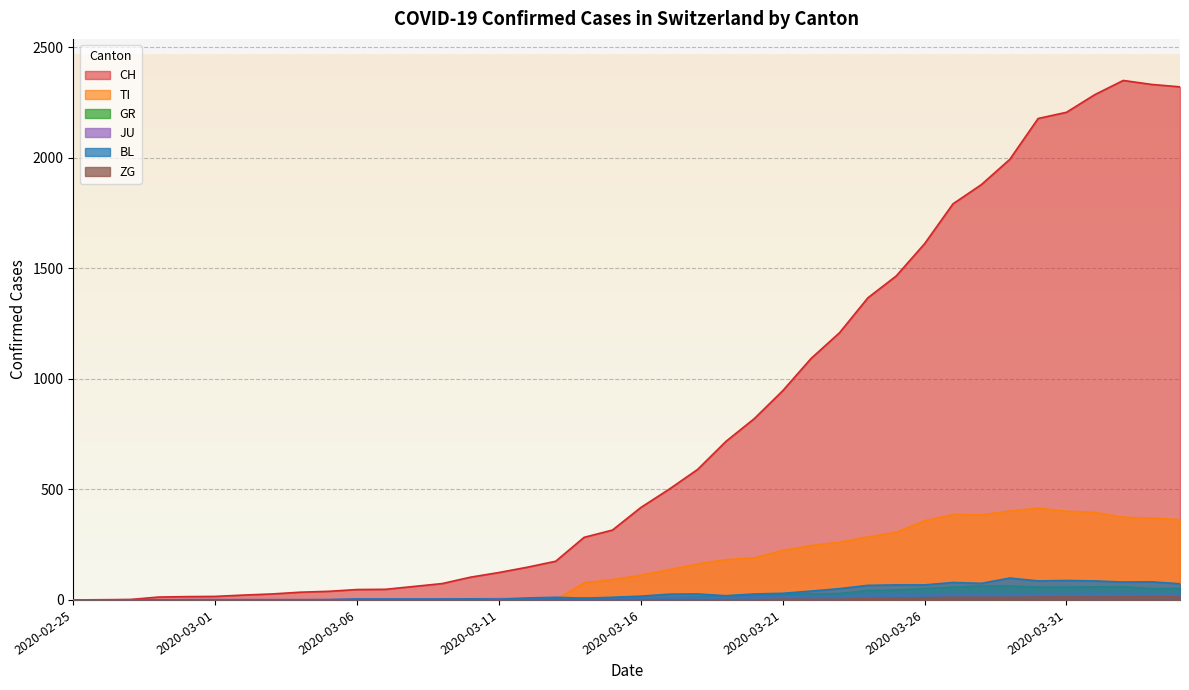

What is the total value across all series at 2020-03-13?

195